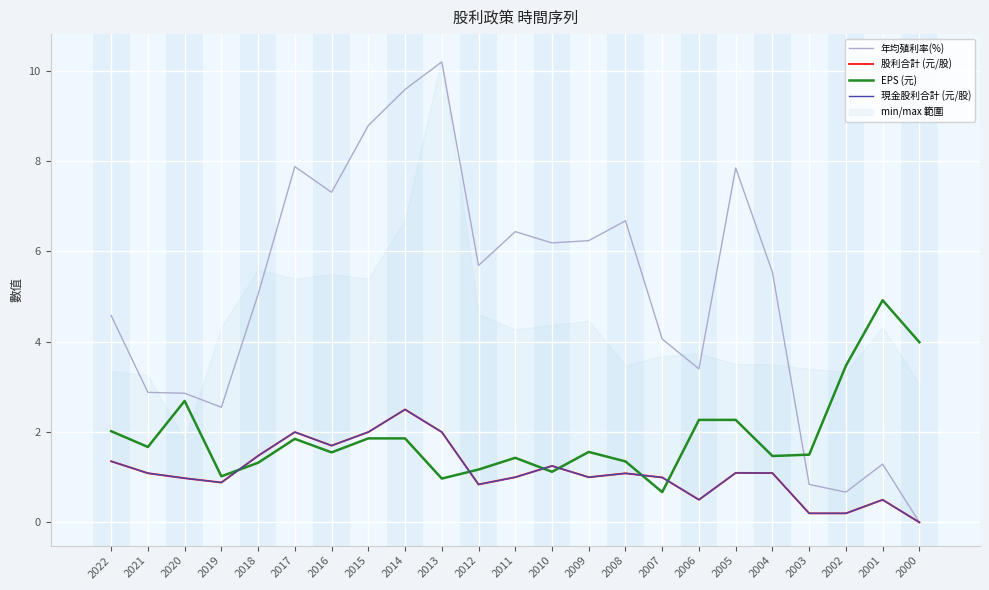

Which series has the largest total across all categories?

年均殖利率(%)